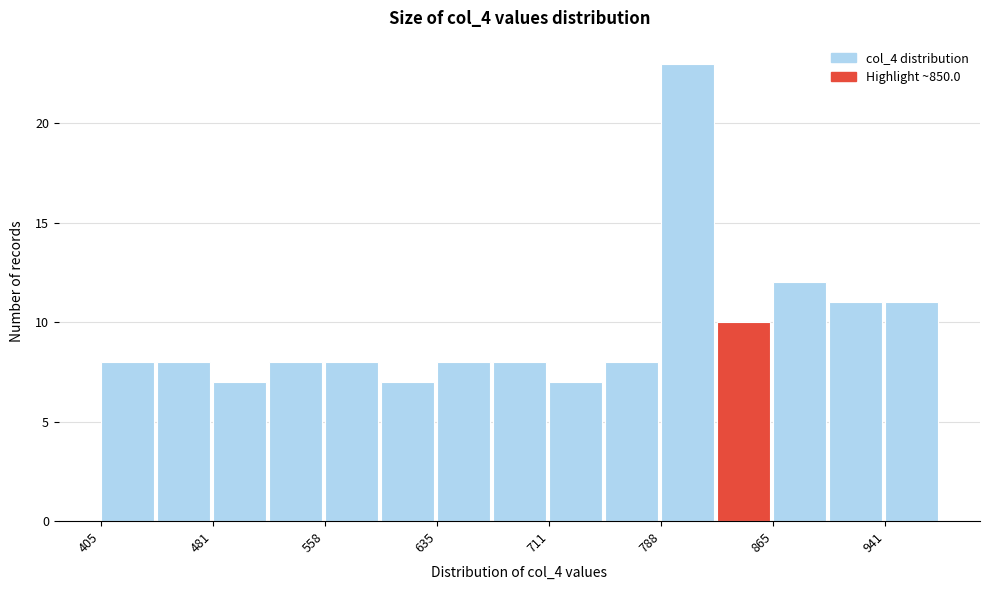

Around what value on the x-axis is the tallest bar? Give the approximate position of its centre, as read against the axis.

810